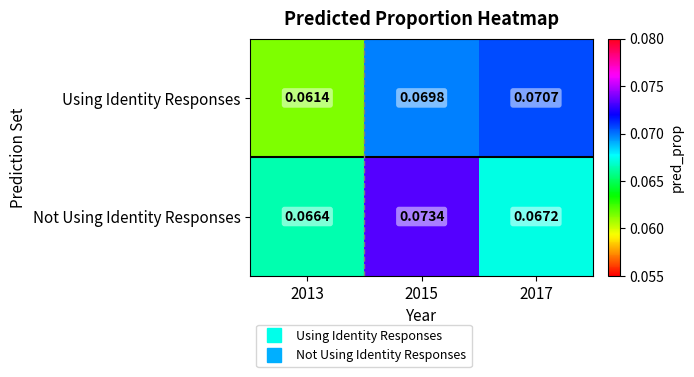

List the series in order of their overall mean, highest first.

Not Using Identity Responses, Using Identity Responses